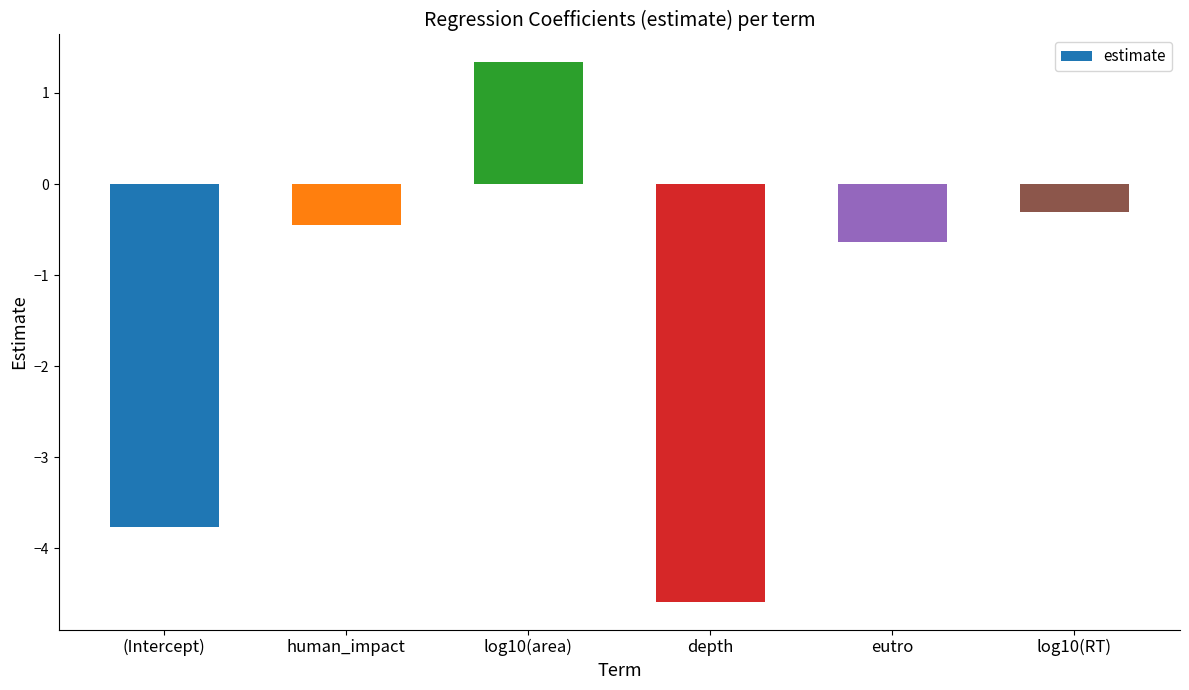

Which label corresponds to the largest value in the chart?

log10(area)